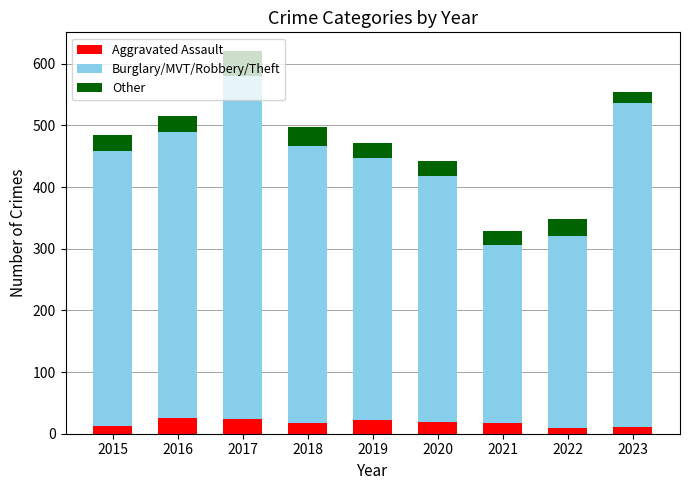

At which category is the sum across all series the highest?

2017